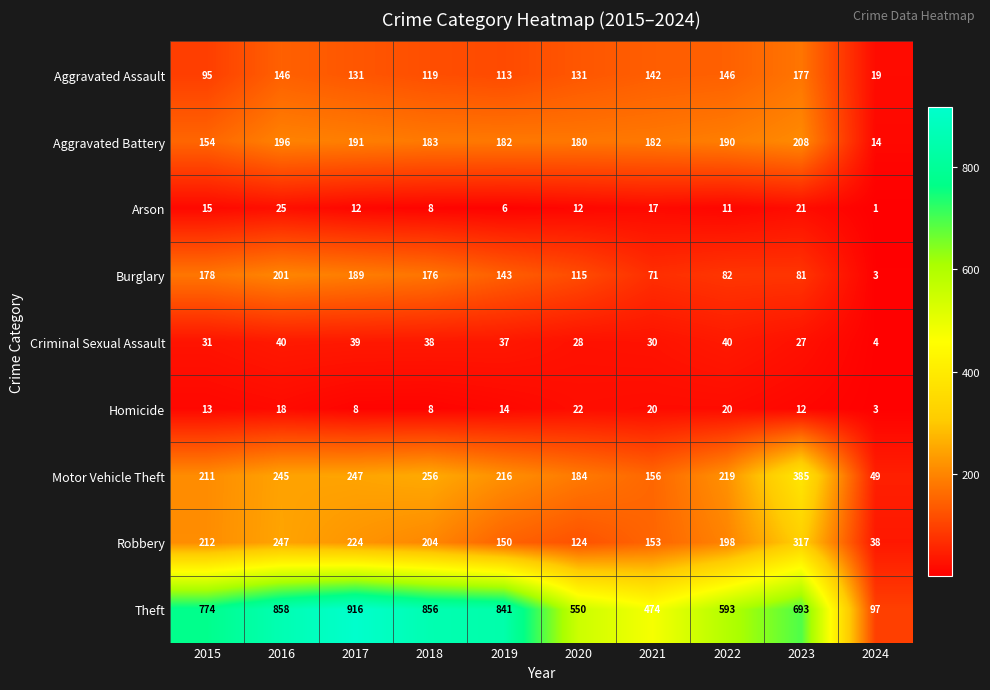

What is the lowest value of the Aggravated Assault series?

19